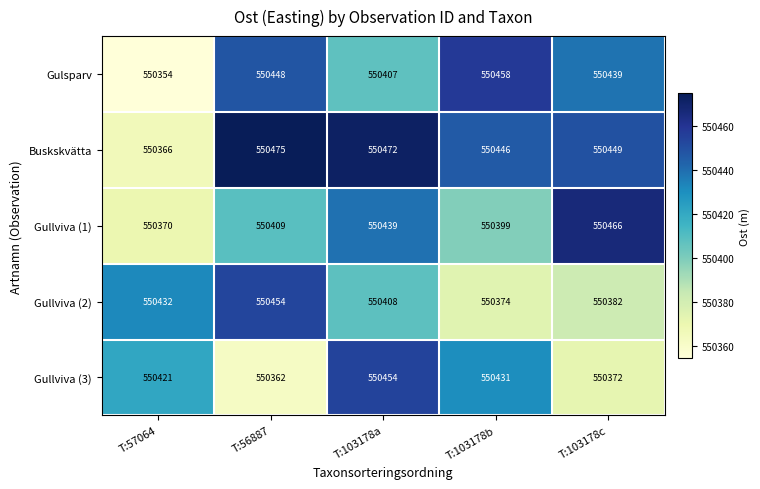

Between T:56887 and T:103178b, which series saw the biggest shift?

Gullviva (2)